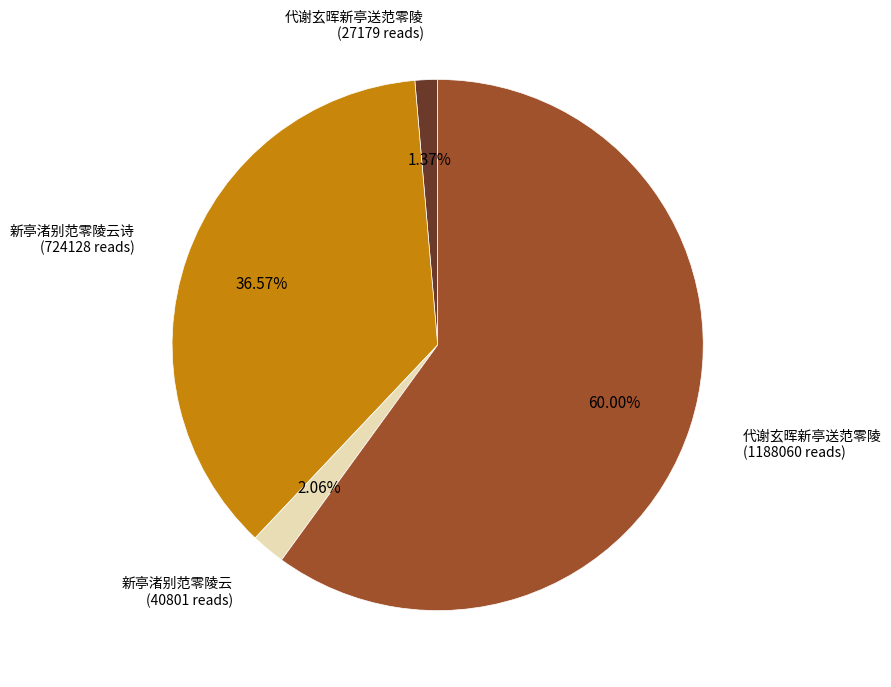

Does any single category account for the majority?

Yes